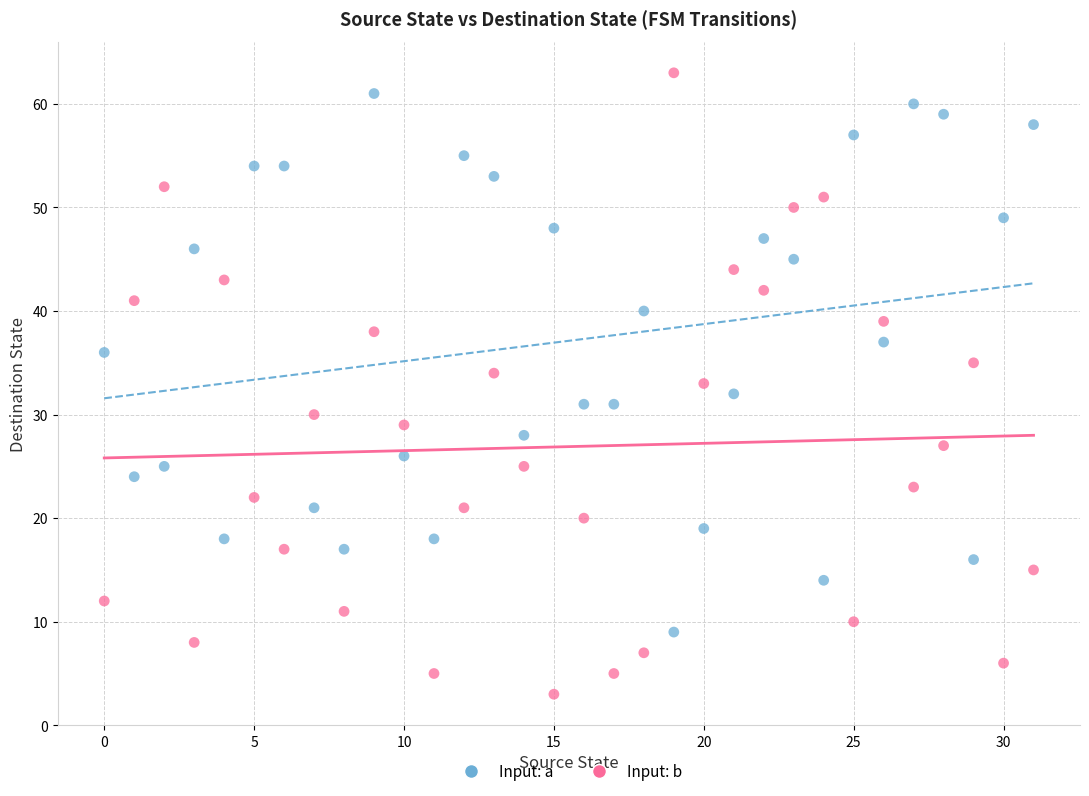

Across all data points, what is the range of Y values (max minus min)?

60